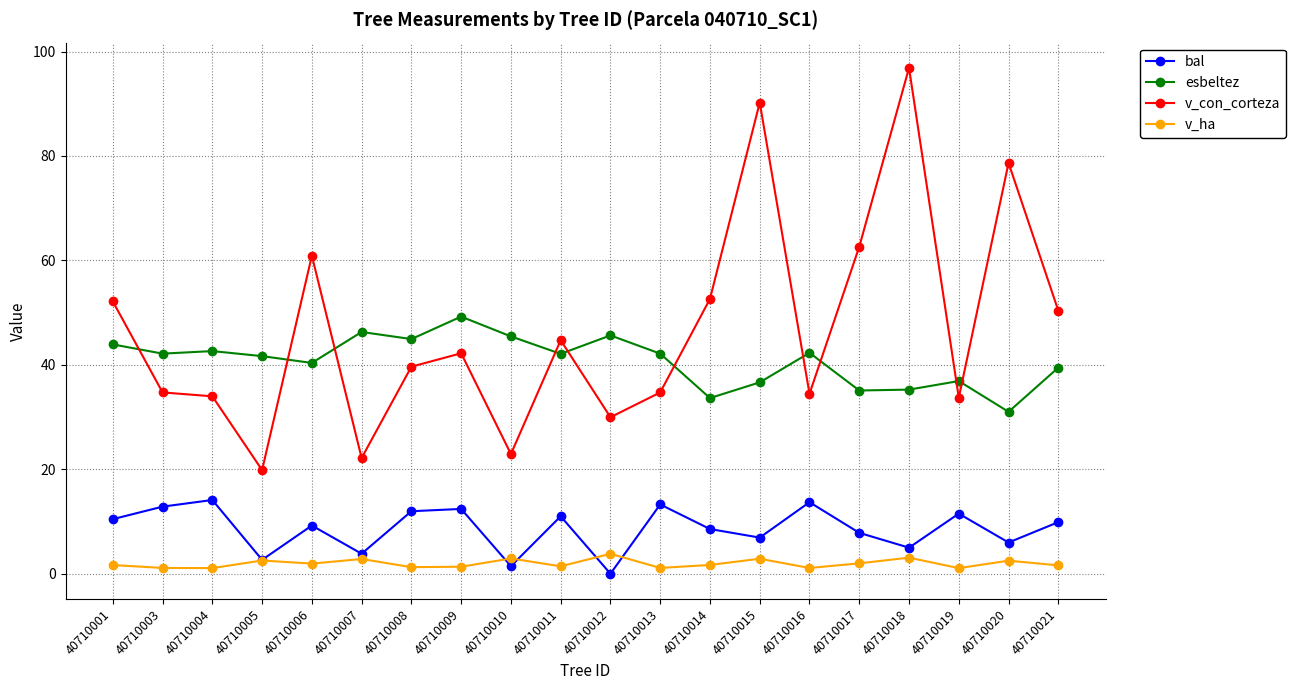

At how many categories does at least one series exceed 31?

20